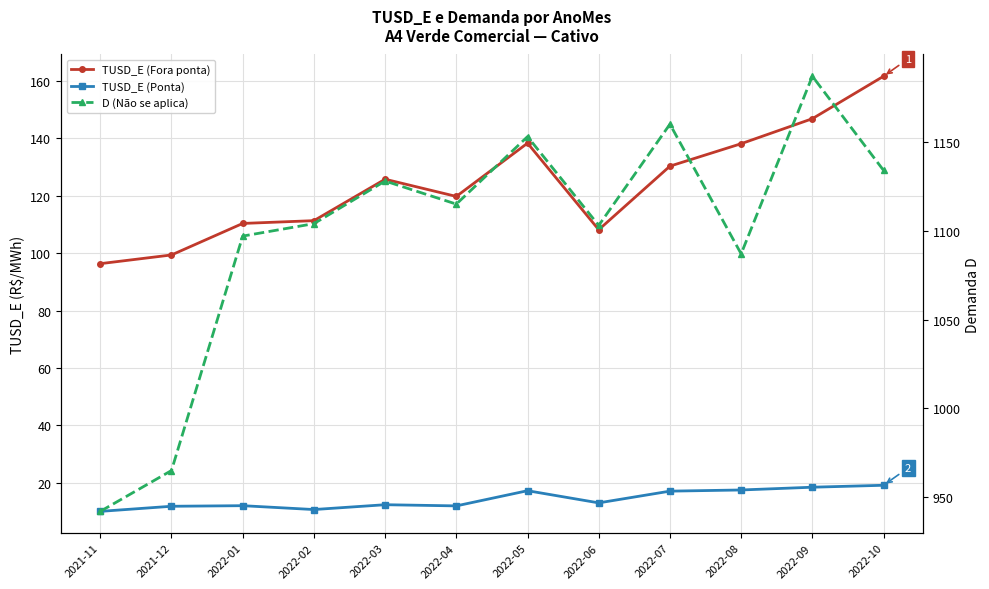

Which has a higher value, 2022-01 or 2022-03?

2022-03